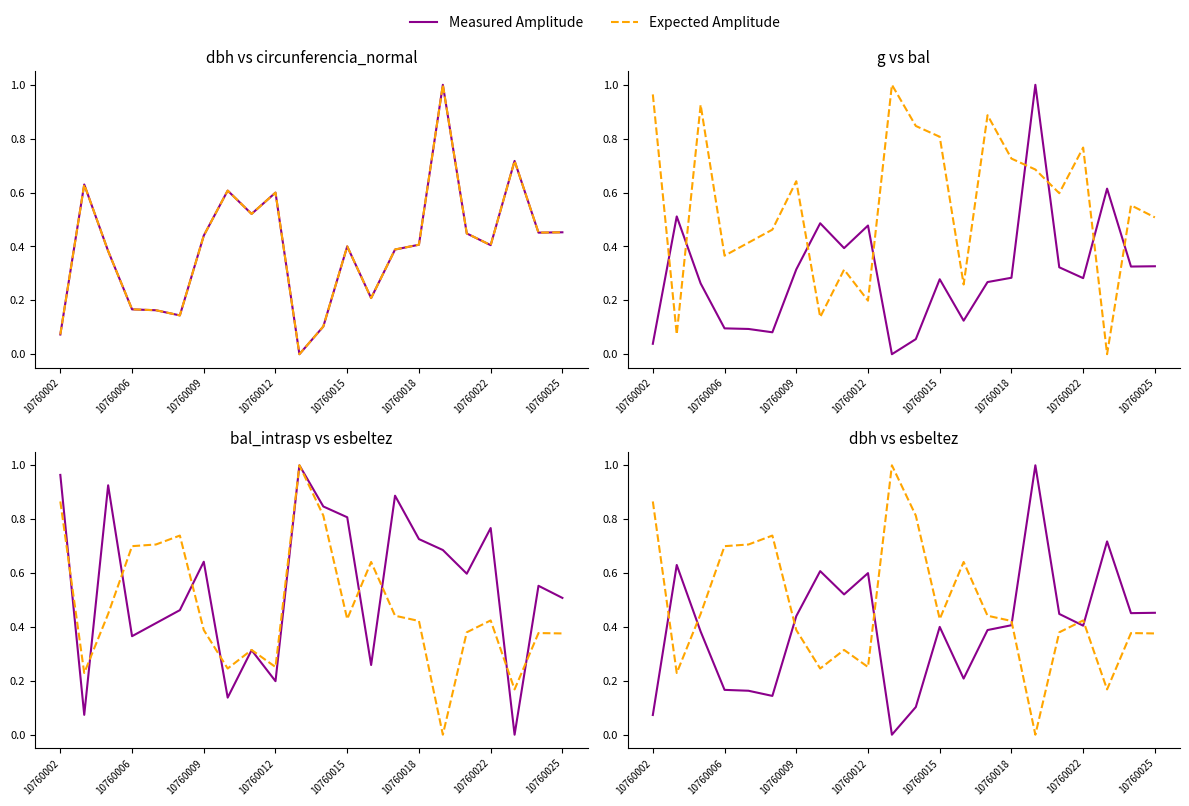

Between 10760009 and 10760015, which series saw the biggest shift?

Expected Amplitude